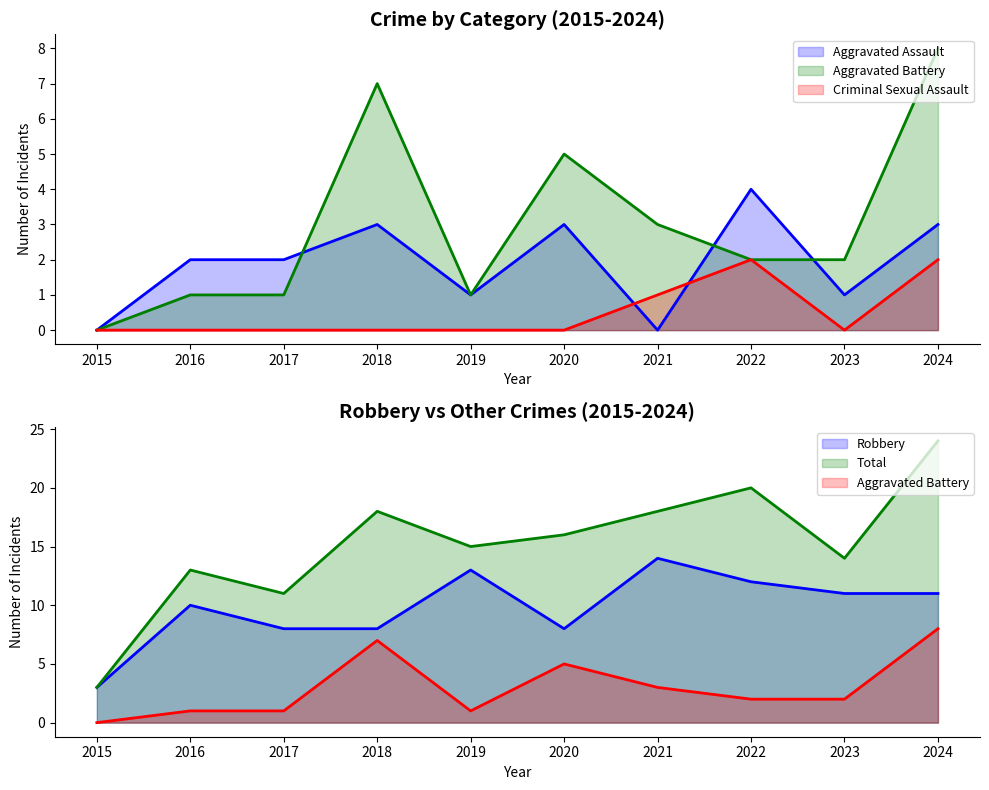

What is the average value of the Aggravated Battery series?

3